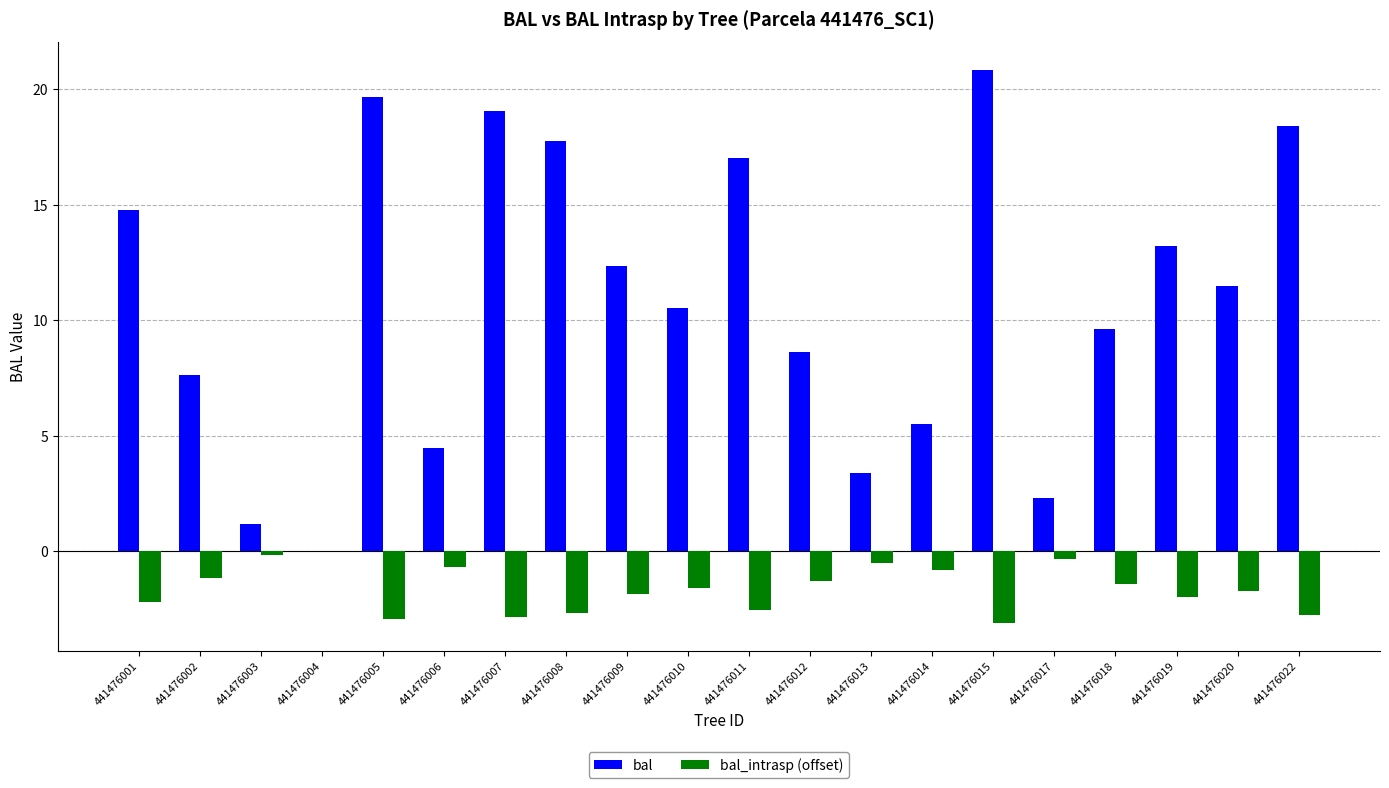

How many categories are shown in the chart?

20